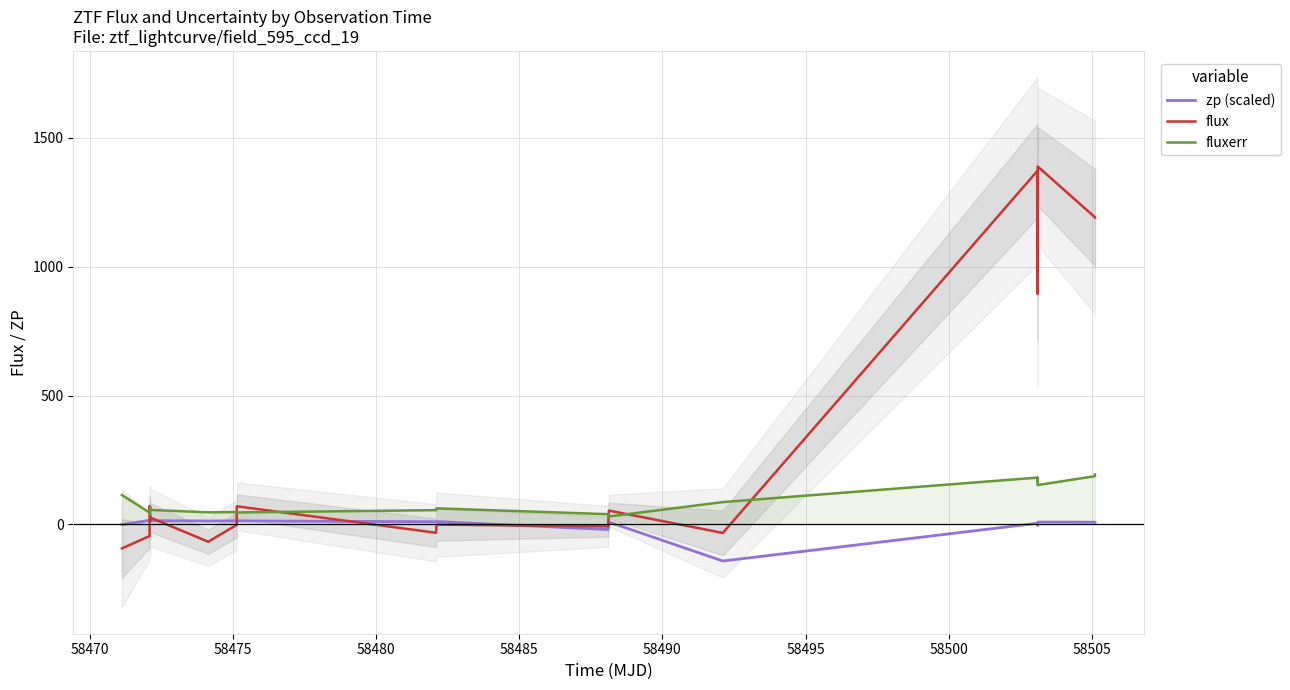

In fluxerr, how many points are higher than both neighbors (excluding endpoints)?

5